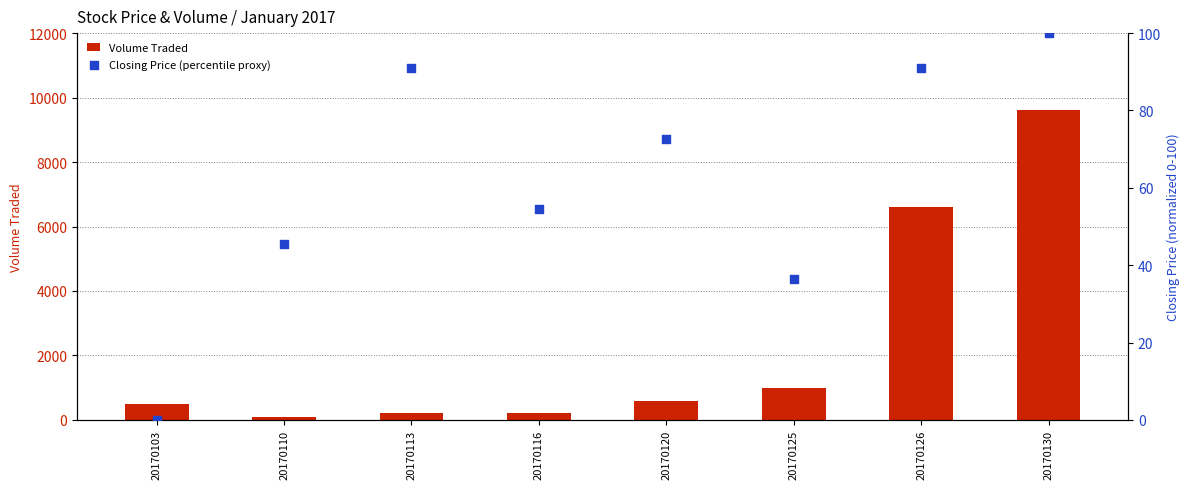

What are all the series names shown in the legend?

Volume Traded, Closing Price (percentile proxy)